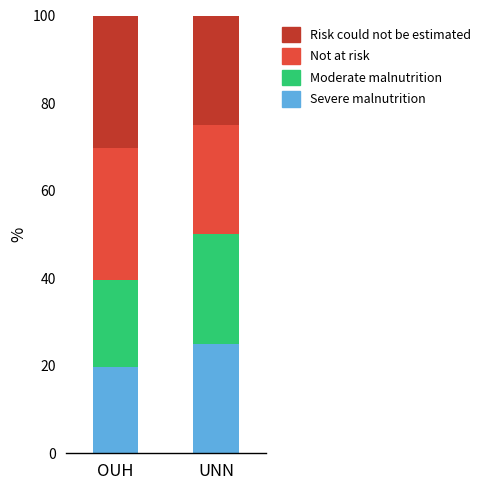

What is the total value across all series at OUH?

100.0